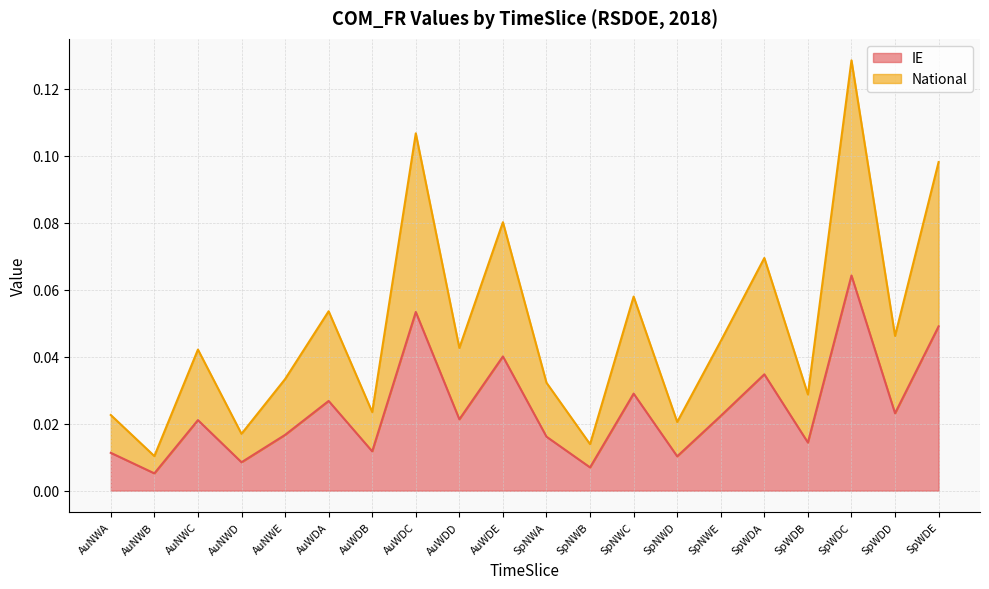

Rank the series by their maximum value, from highest to lowest.

National, IE